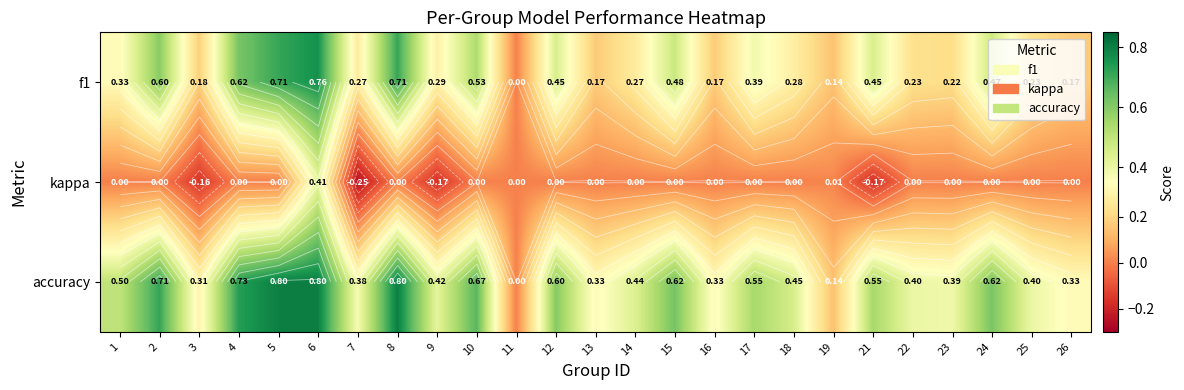

What is the maximum value for f1?

0.8